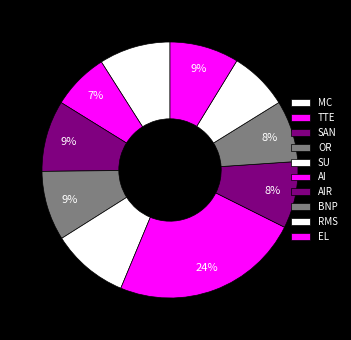

To the nearest percent, what is the difference between the largest and smallest slice percentages?

17%